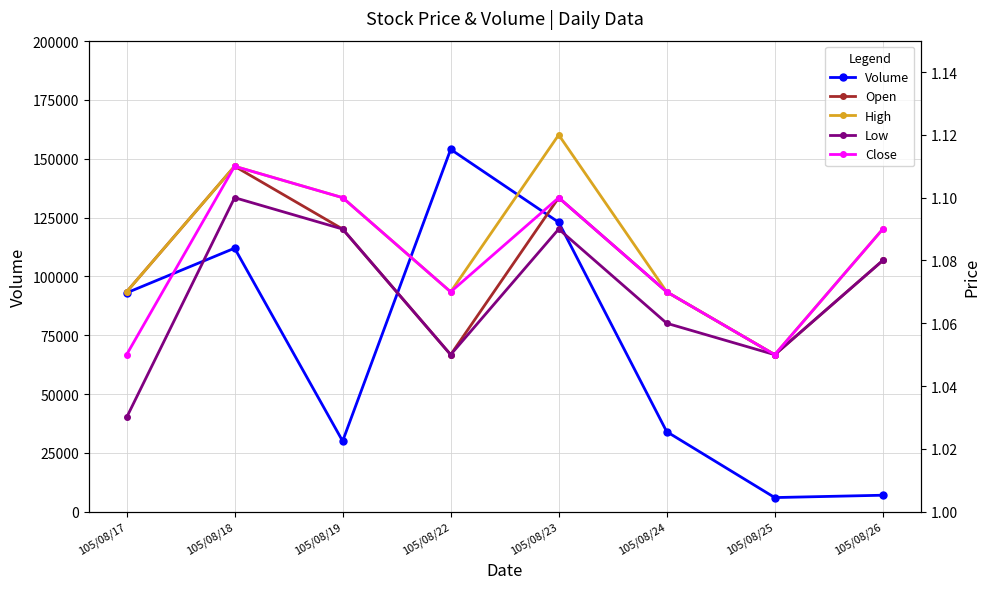

Count the number of categories in the chart.

8